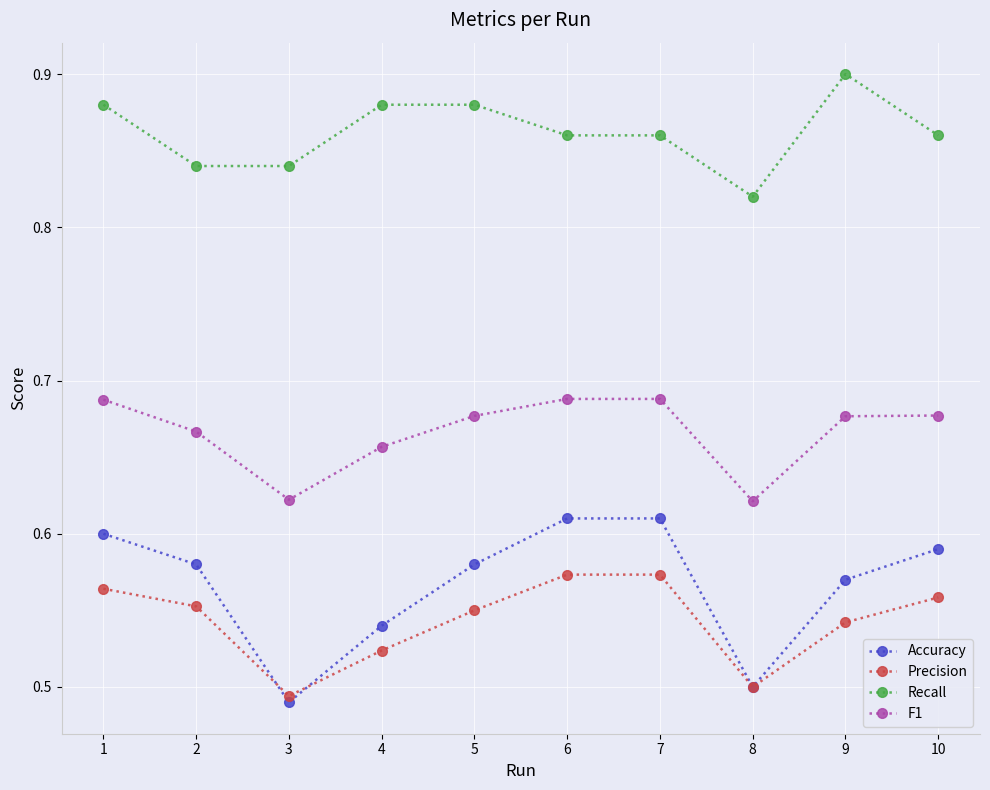

Which series has the largest range (max minus min)?

Accuracy